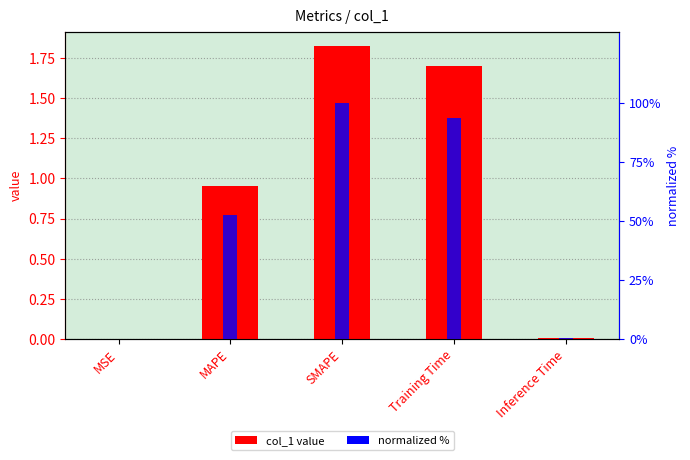

Reading left to right, list all the values displayed in this chart.

col_1 value: 0.0	1.0	1.8	1.7	0.0
normalized %: 0.0	52.3	100.0	93.4	0.4